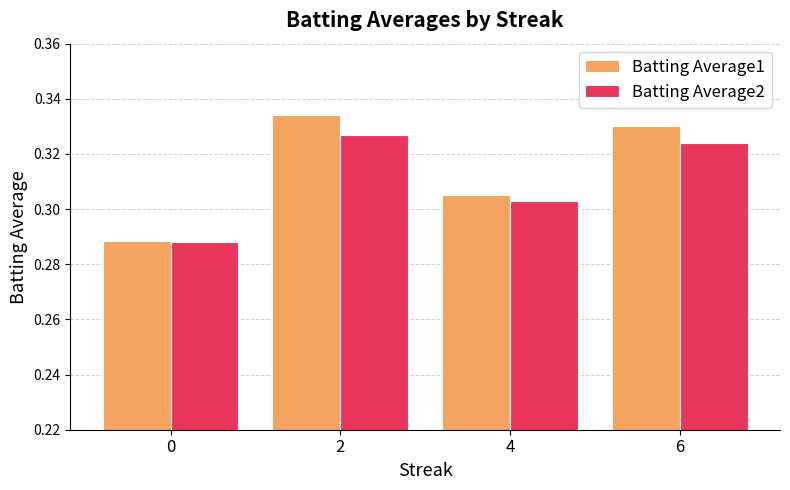

Which category has the highest value in the Batting Average1 series?

2